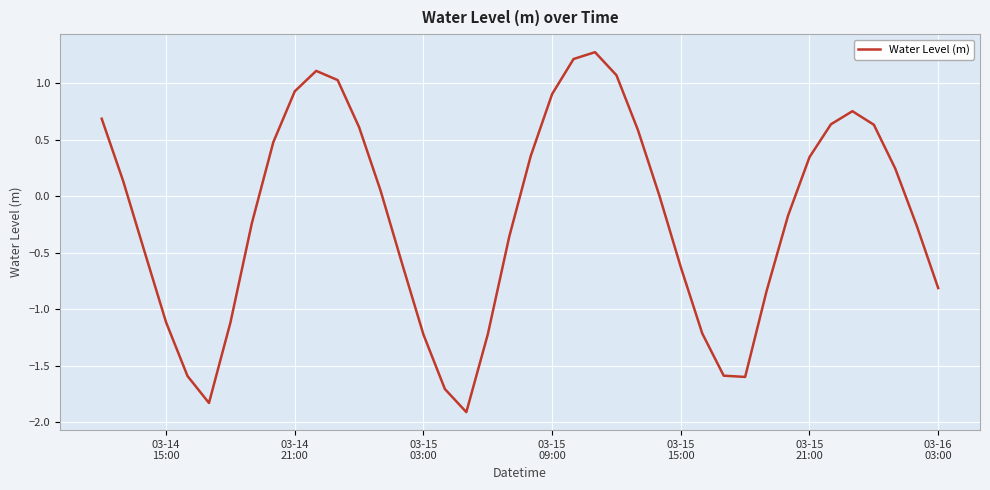

What is the difference between the maximum and minimum values?

3.2